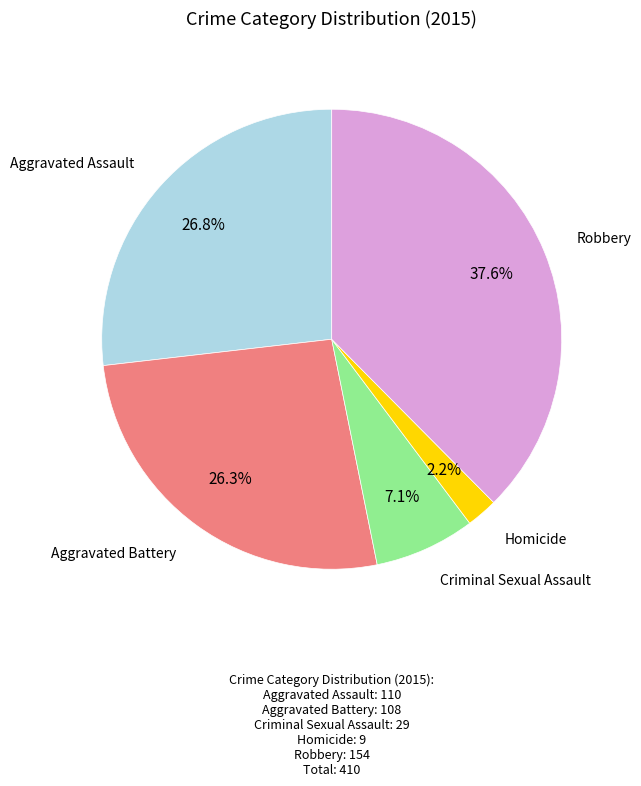

Is there a majority slice in this chart?

No